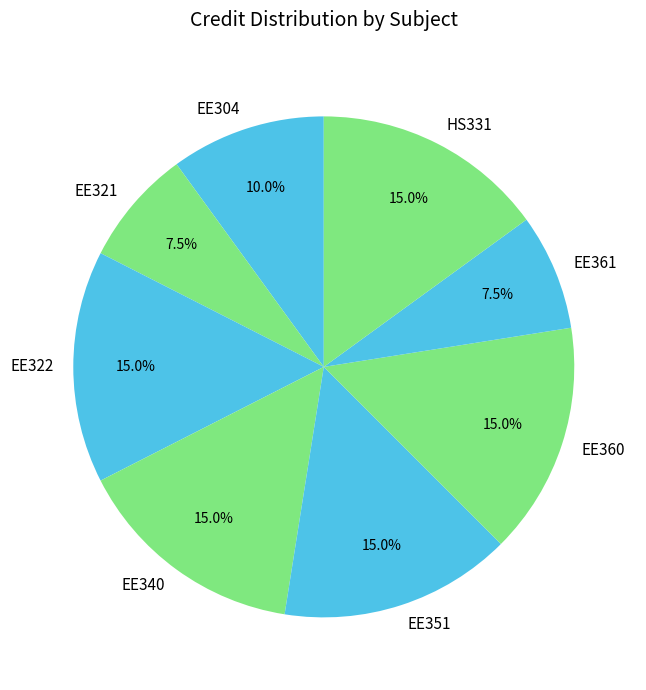

Is it true that EE360 is 15% of the pie?

True